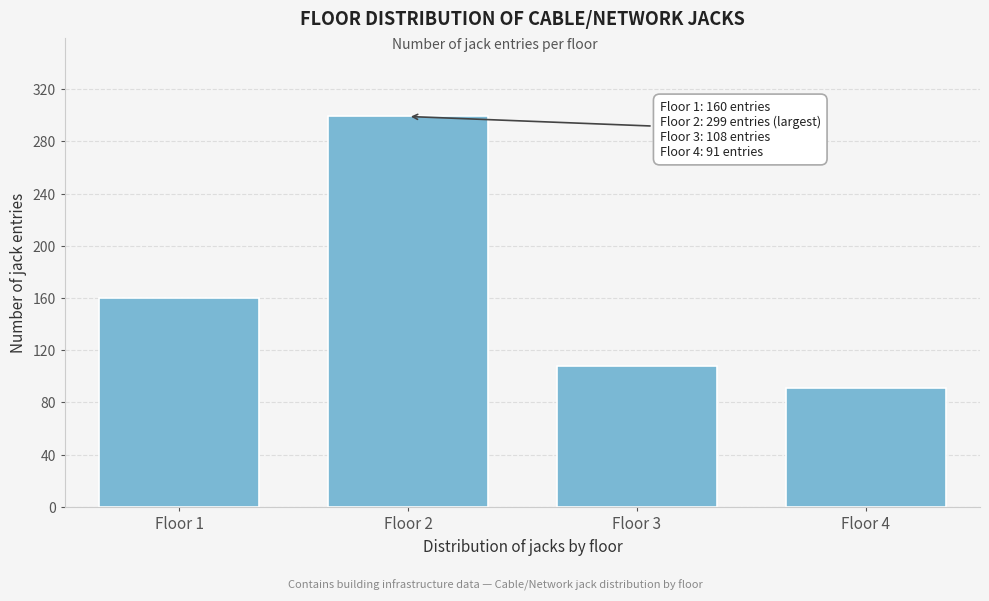

Reading left to right, what are all the values shown in this chart?

160	299	108	91